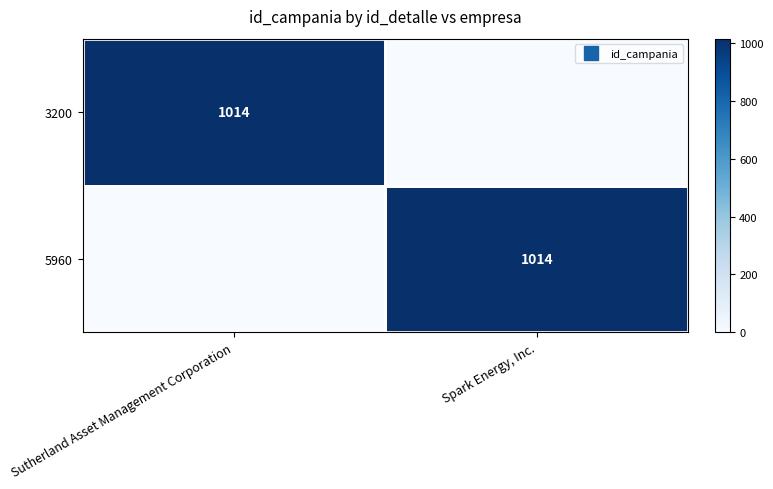

Which series changed the most between Sutherland Asset Management Corporation and Spark Energy, Inc.?

3200